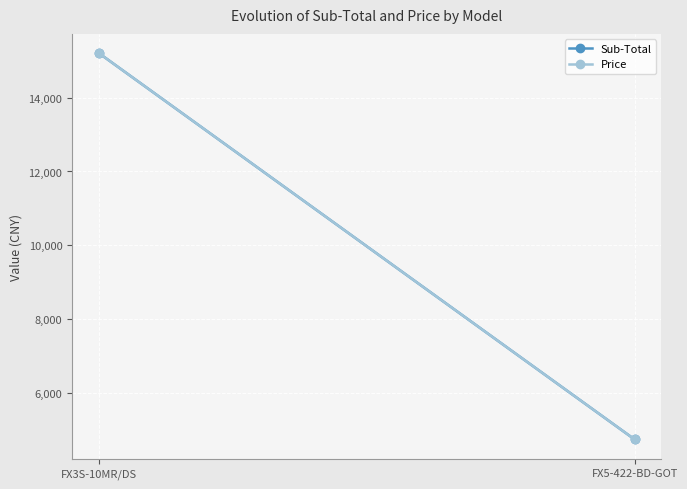

Reading right to left, transcribe all the data shown in this chart.

Sub-Total: 4750	15200
Price: 4750	15200